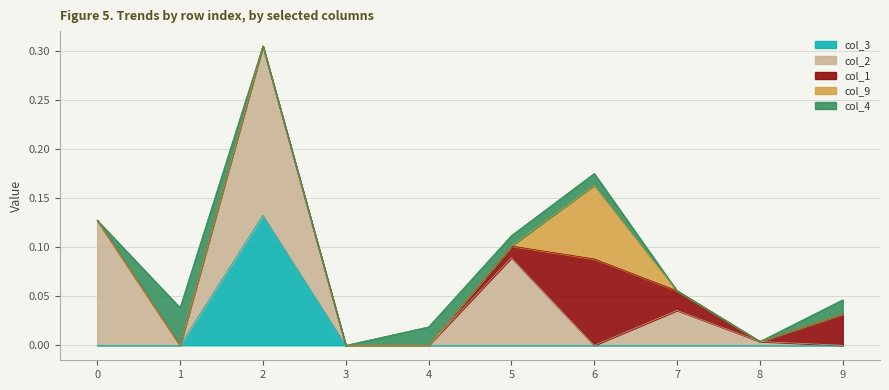

True or false: col_4 has a value of 0.0 at 9.

True